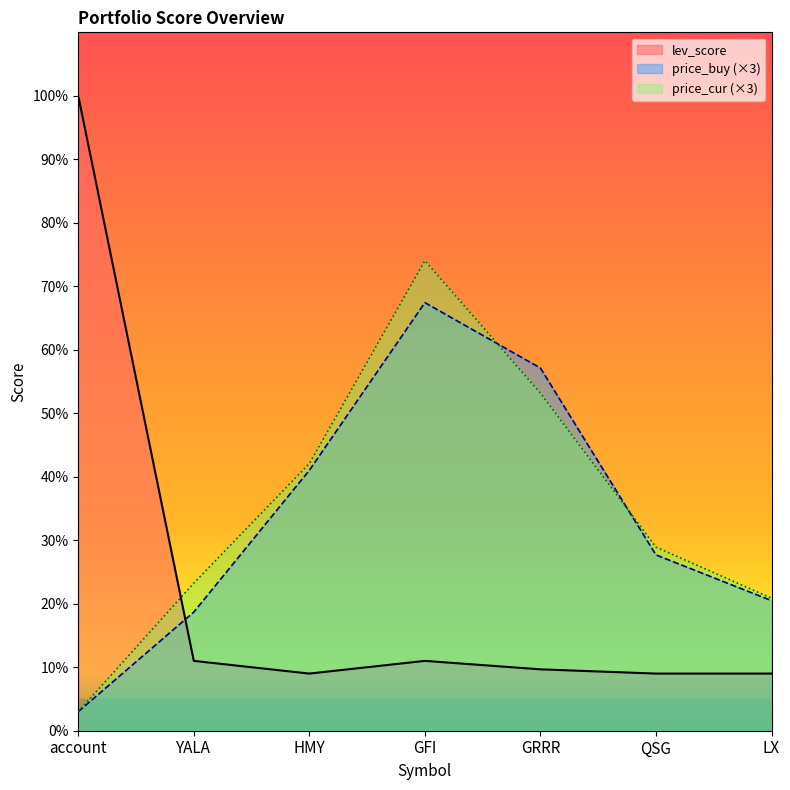

What are all the series names shown in the legend?

lev_score, price_buy (×3), price_cur (×3)